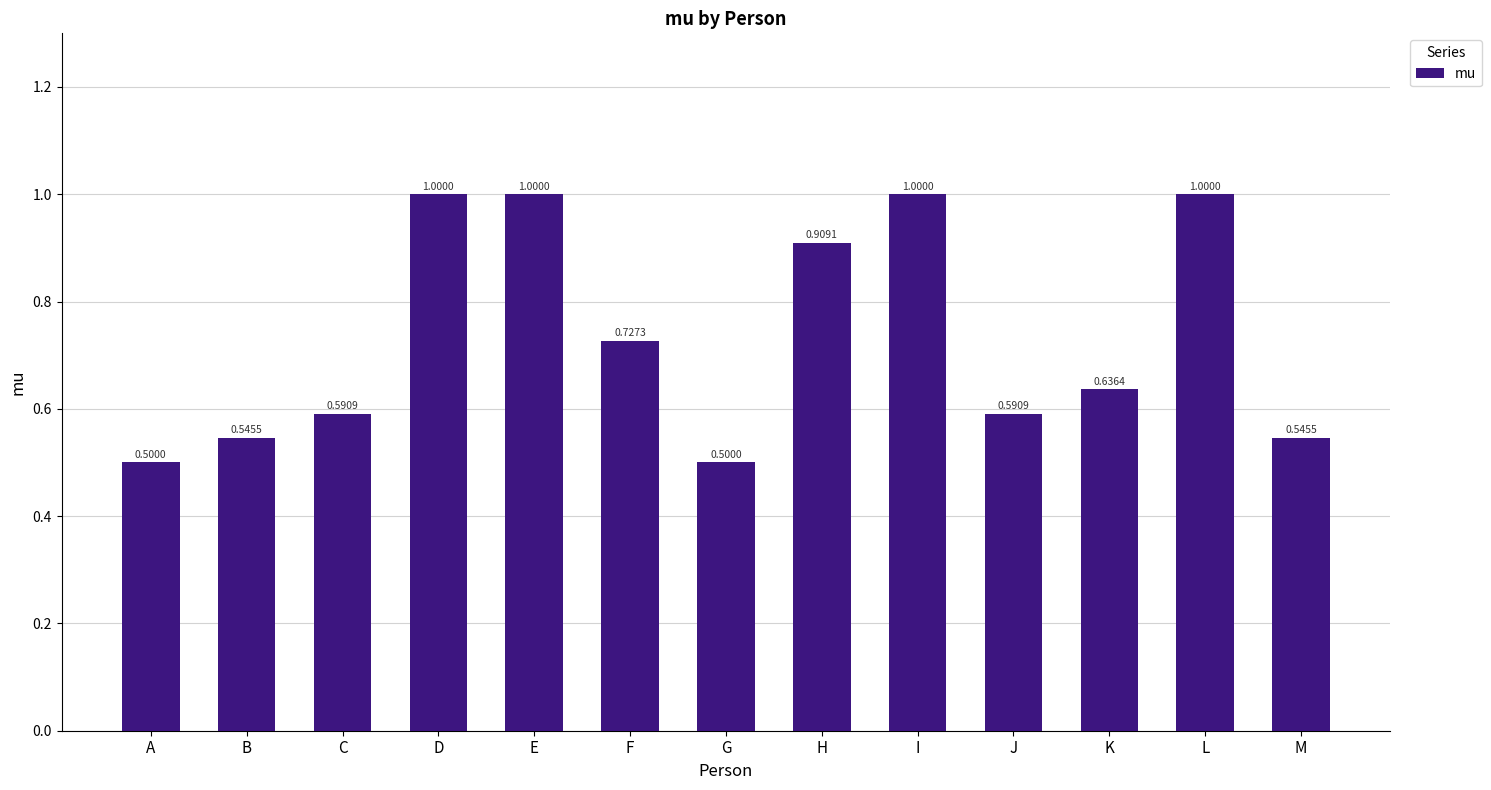

Between A and L, which is larger?

L